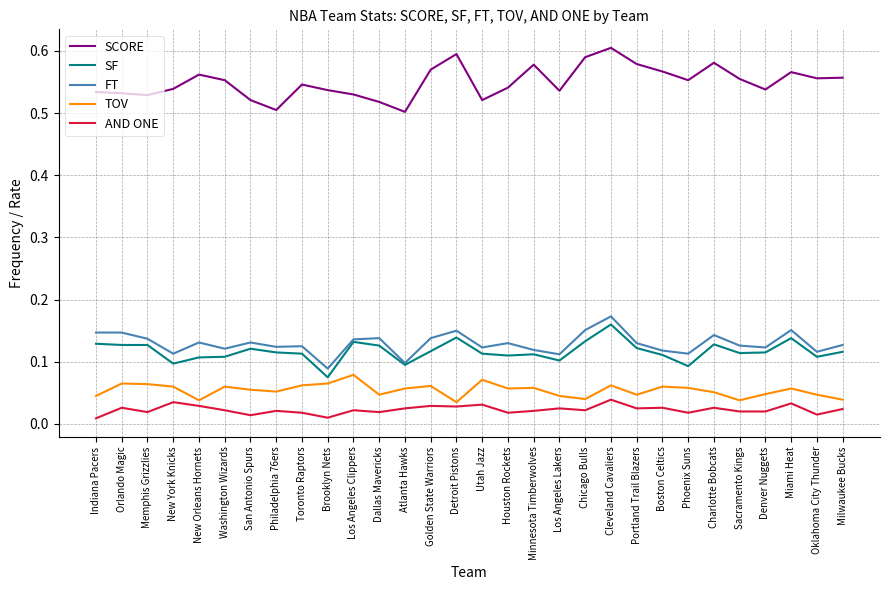

What are all the series names shown in the legend?

SCORE, SF, FT, TOV, AND ONE